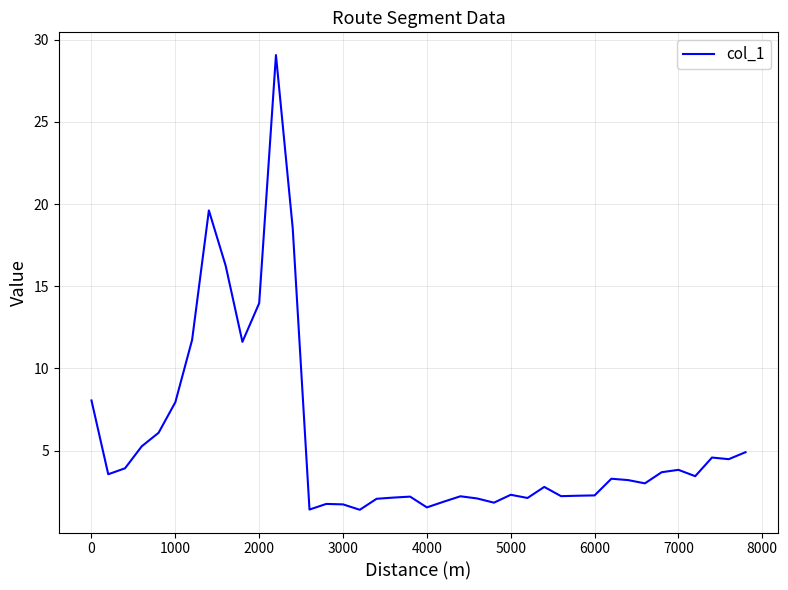

What is the greatest value displayed?

29.1